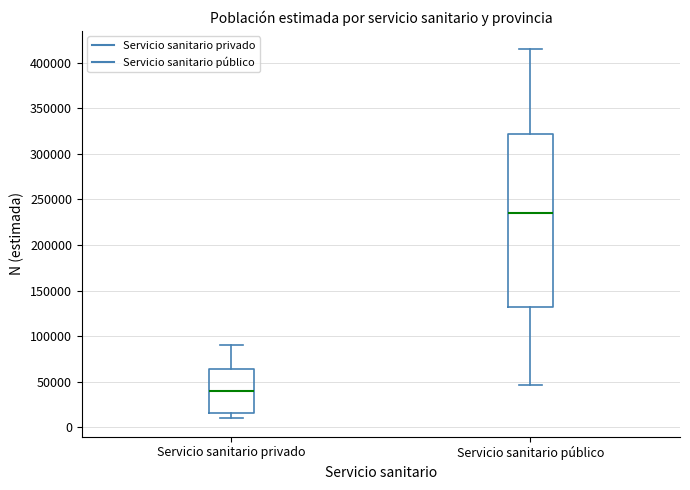

Which box's median line is the highest?

Servicio sanitario público